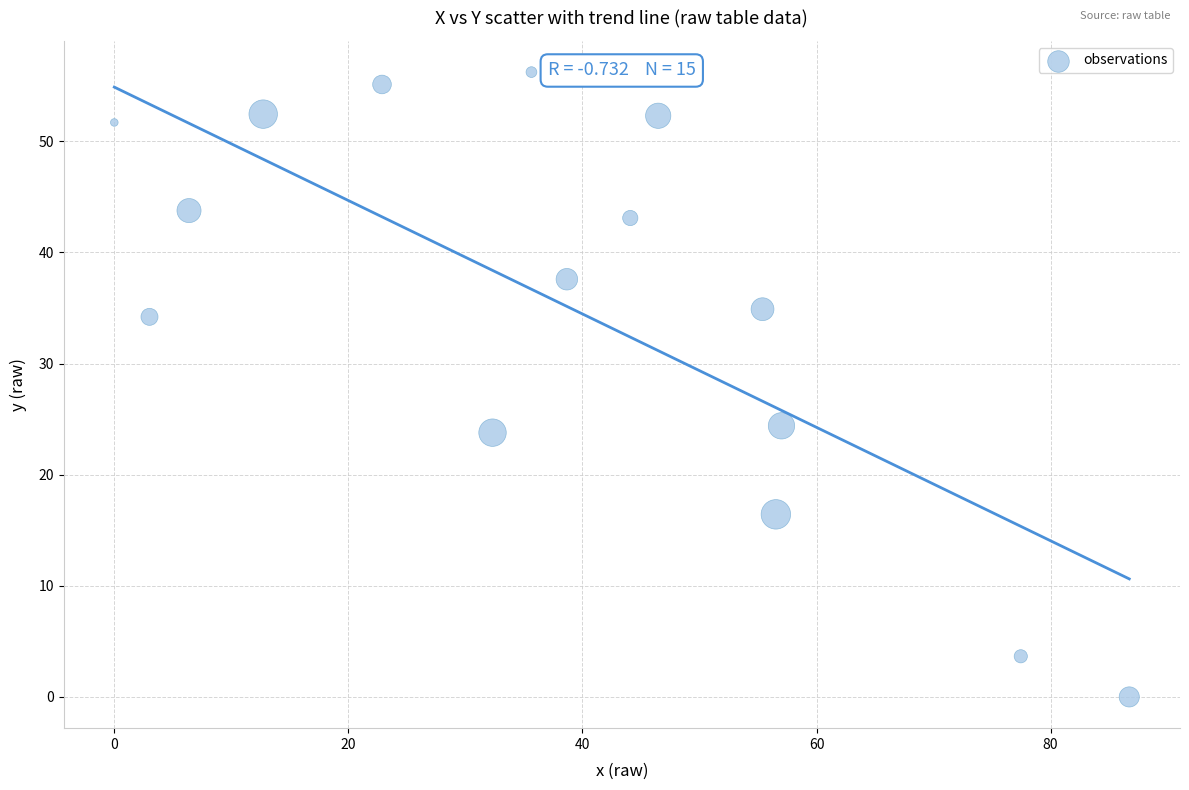

What is the range of Y values (max minus min)?

56.2